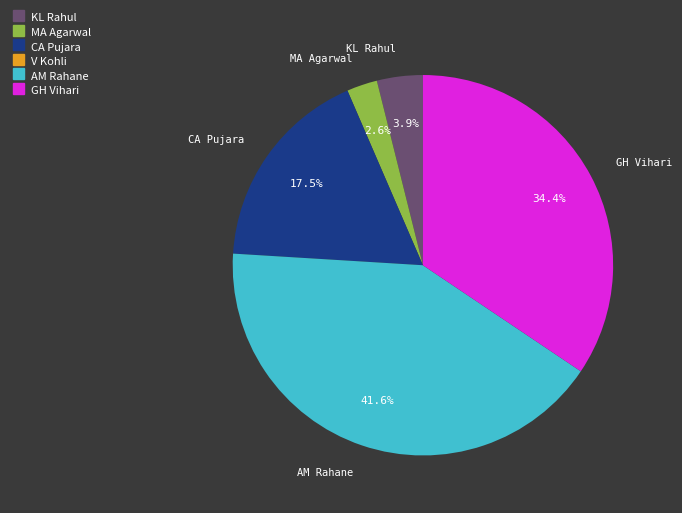

How many slices are in this pie chart?

5